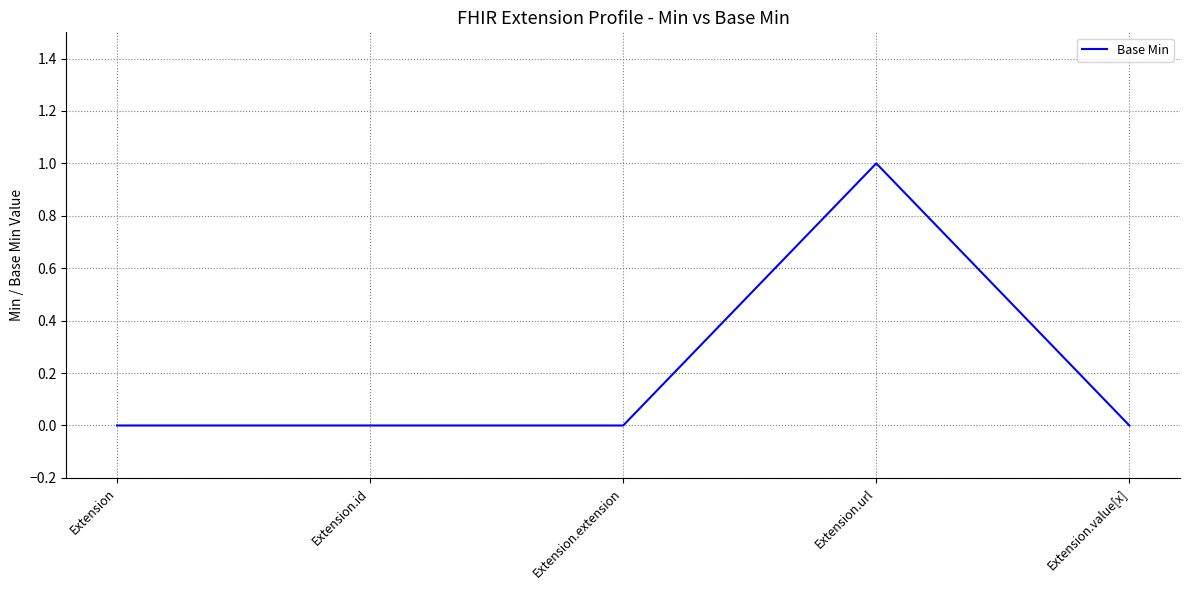

How many values are between 0 and 1?

5